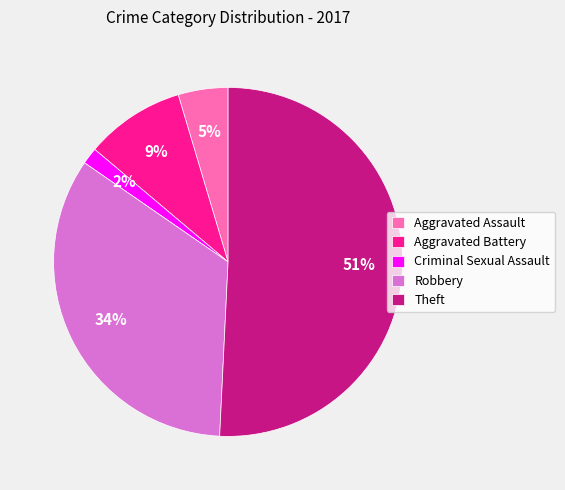

Which category accounts for the majority?

Theft